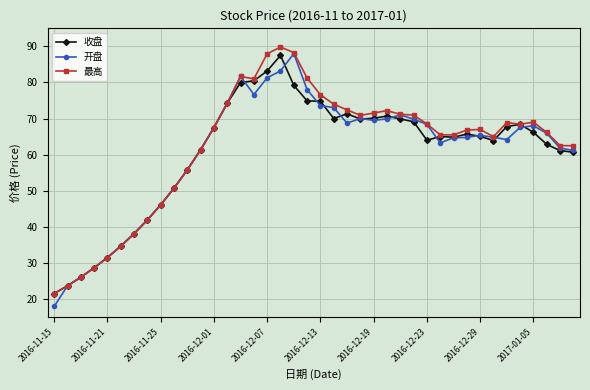

True or false: 收盘 has more than 2 points higher than both neighbors.

True